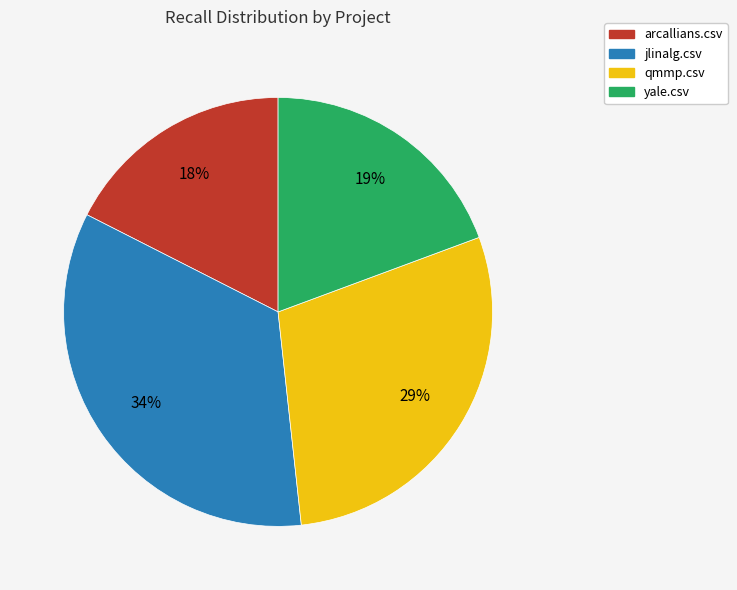

To the nearest percent, what percentage of the pie is arcallians.csv?

18%